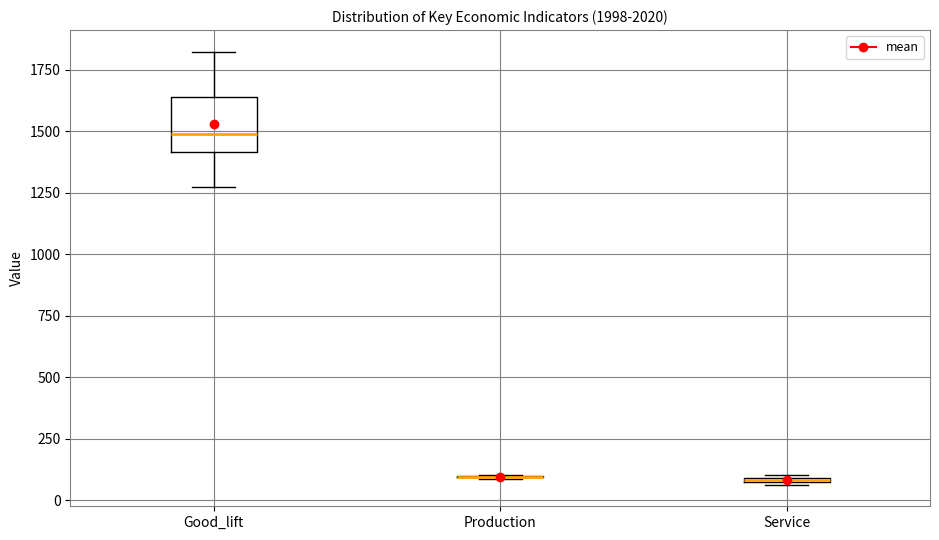

Which box is the tallest, from its lower edge to its upper edge?

Good_lift